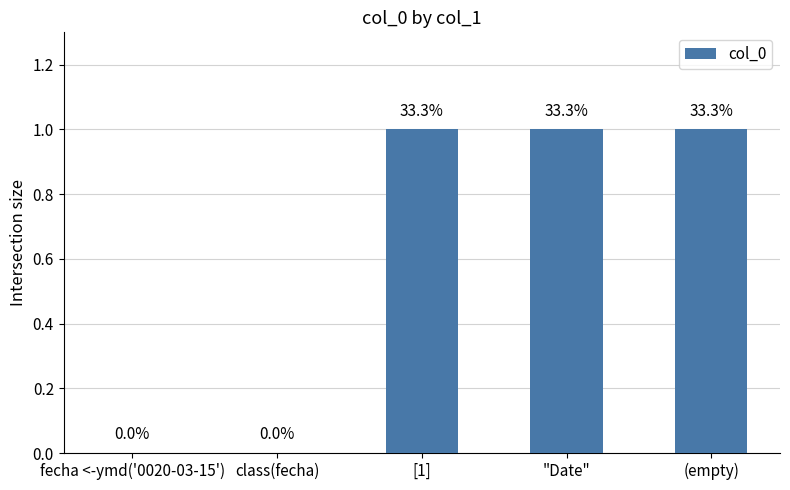

List the labels in order of value, smallest first.

fecha <-ymd('0020-03-15'), class(fecha), [1], "Date", (empty)